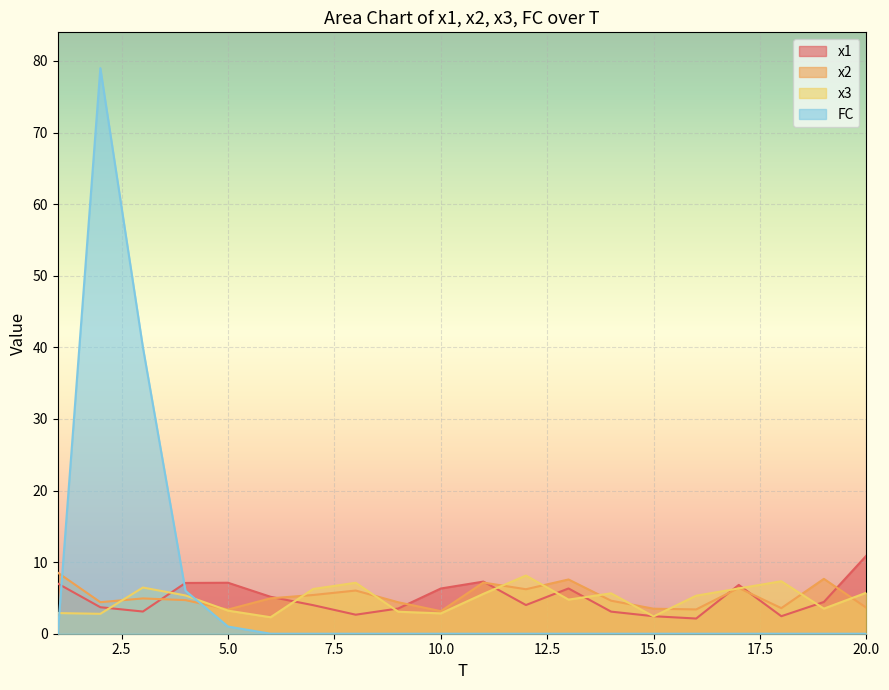

What is the spread (max minus min) of values at 19?

7.7